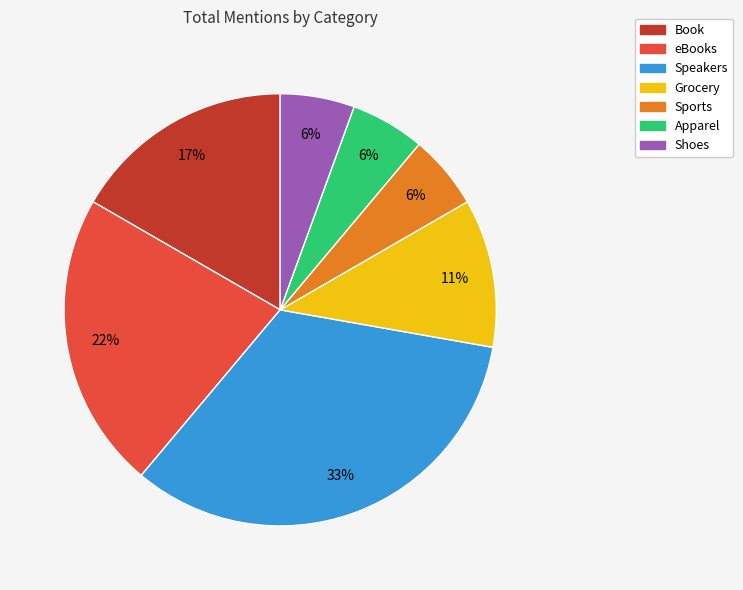

How many slices are in this pie chart?

7